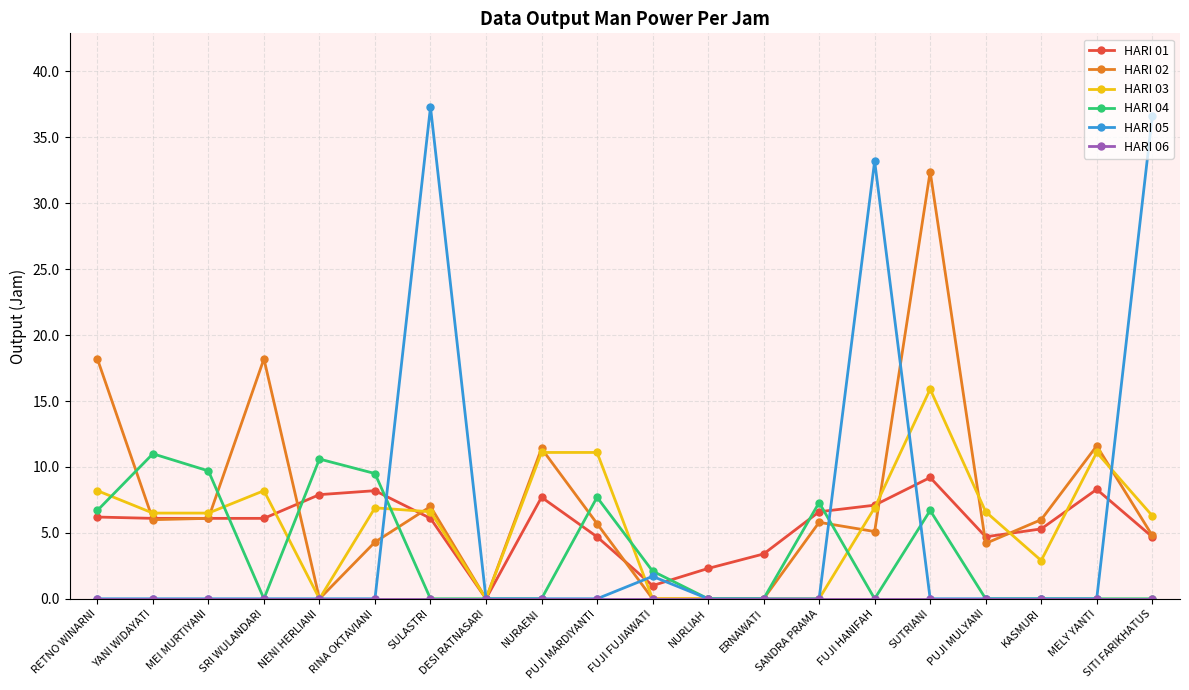

What is the label of the 15th point from the right?

RINA OKTAVIANI